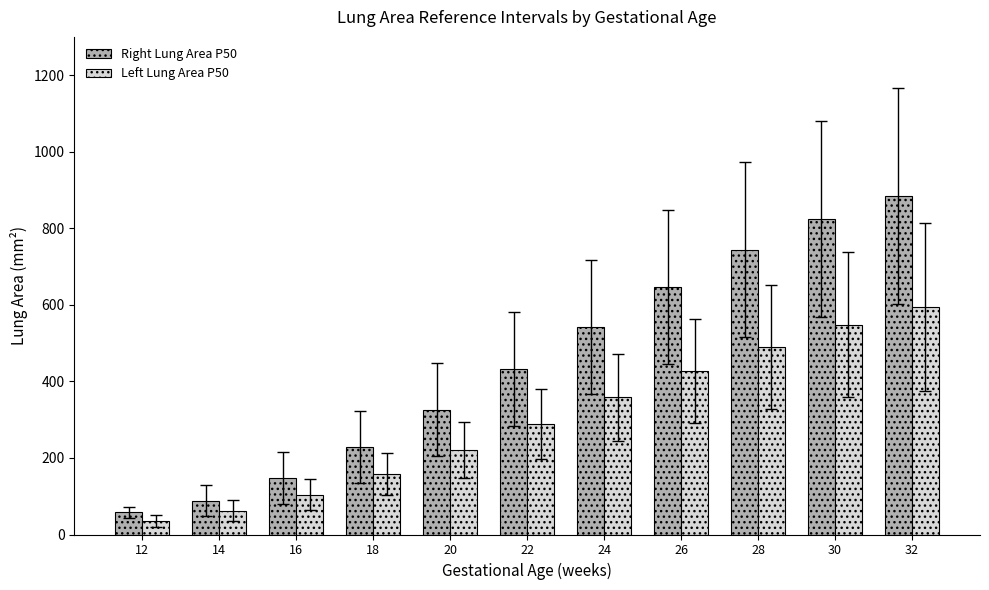

Reading left to right, list all the values displayed in this chart.

Right Lung Area P50: 12=58	14=88	16=148	18=229	20=325	22=432	24=541	26=647	28=744	30=825	32=885
Left Lung Area P50: 12=36	14=62	16=104	18=158	20=220	22=288	24=358	26=426	28=491	30=548	32=594